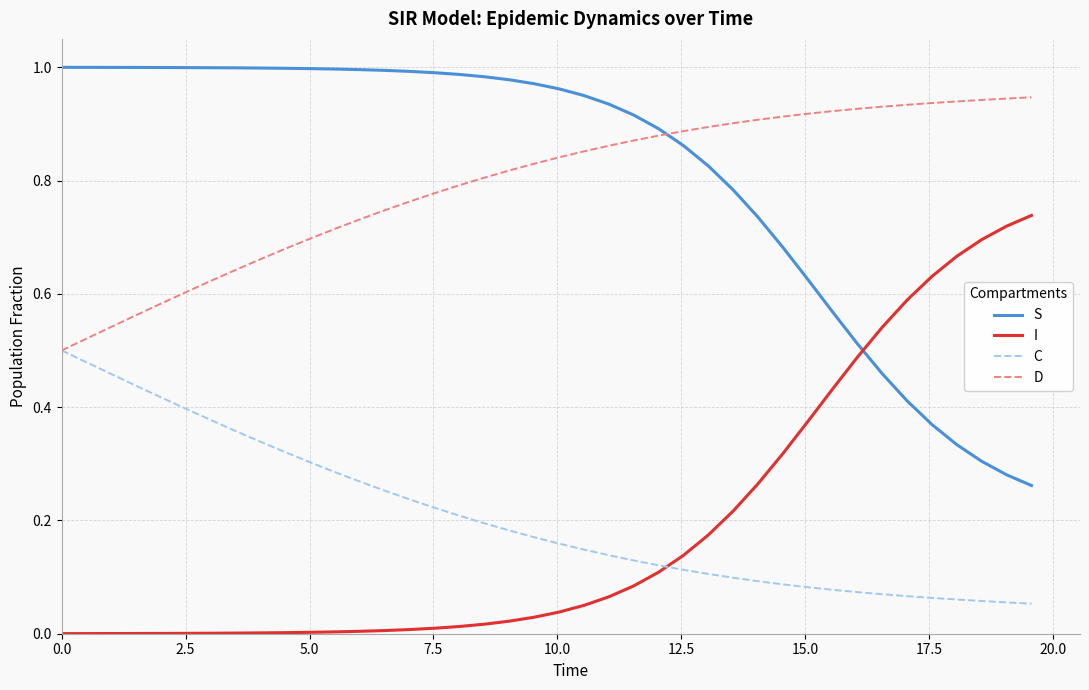

How many D values are between 0 and 1?

40